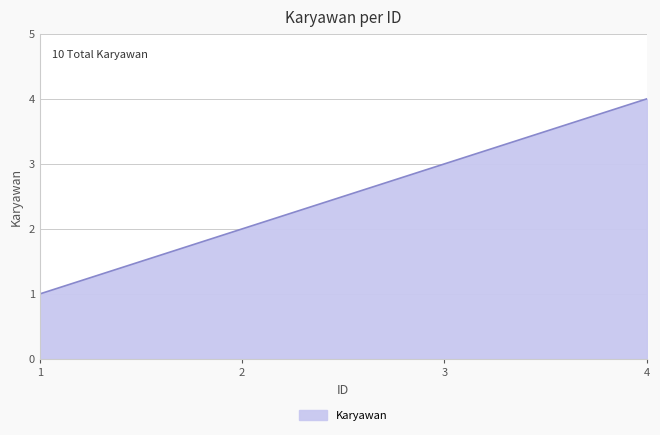

How many distinct data groups are displayed?

1